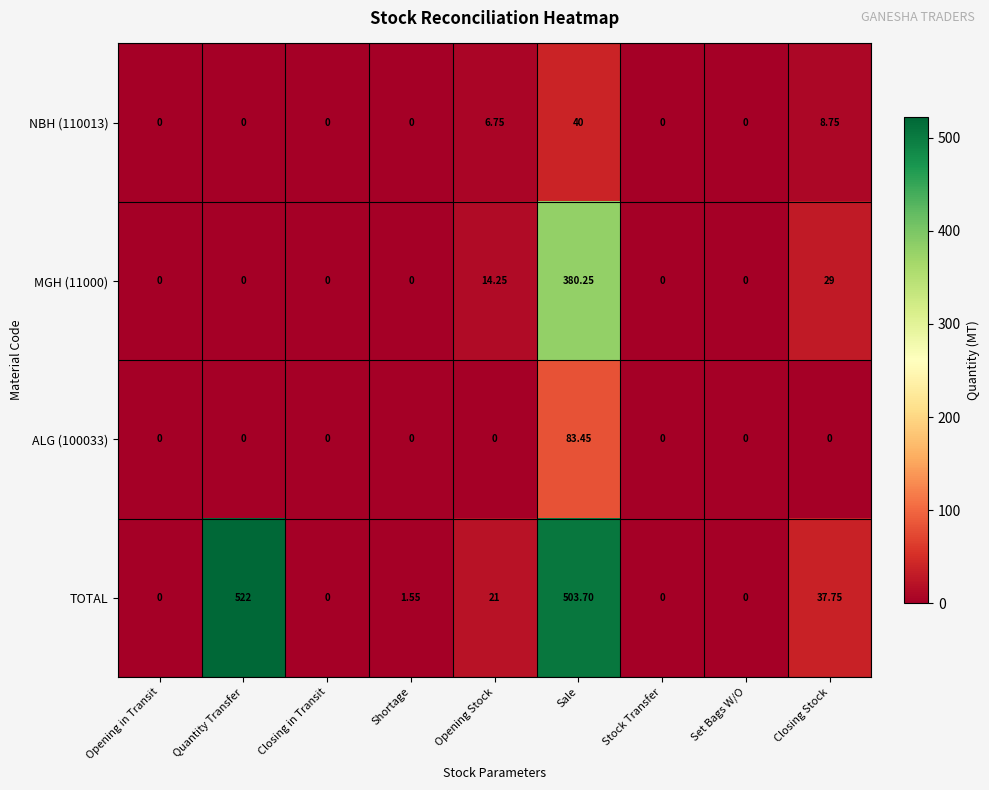

At which label is NBH (110013) closest to 20?

Closing Stock